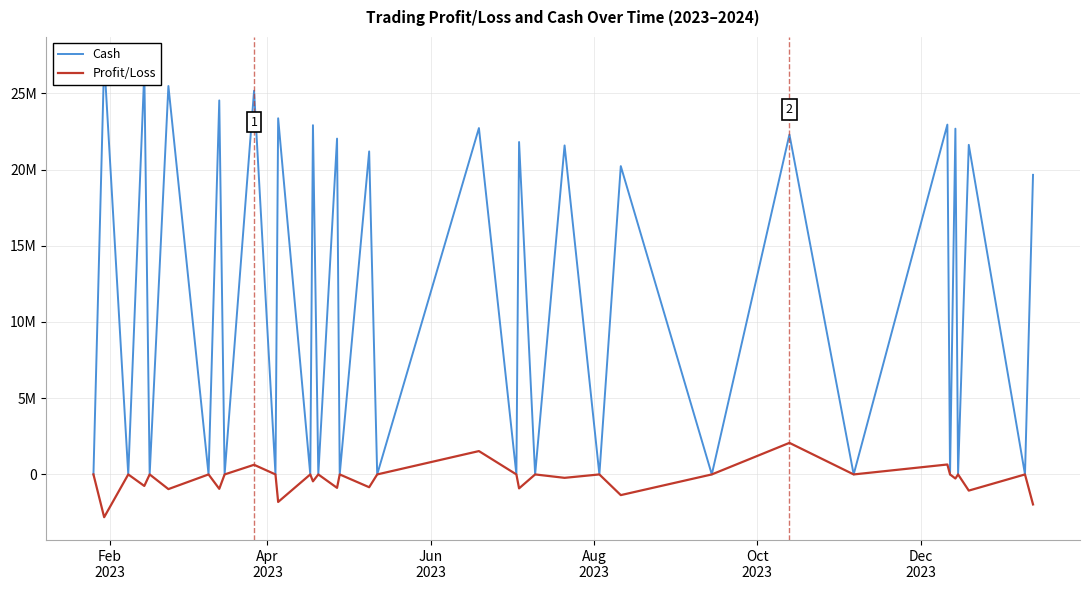

What is the minimum value shown in the chart?

-2805835.0